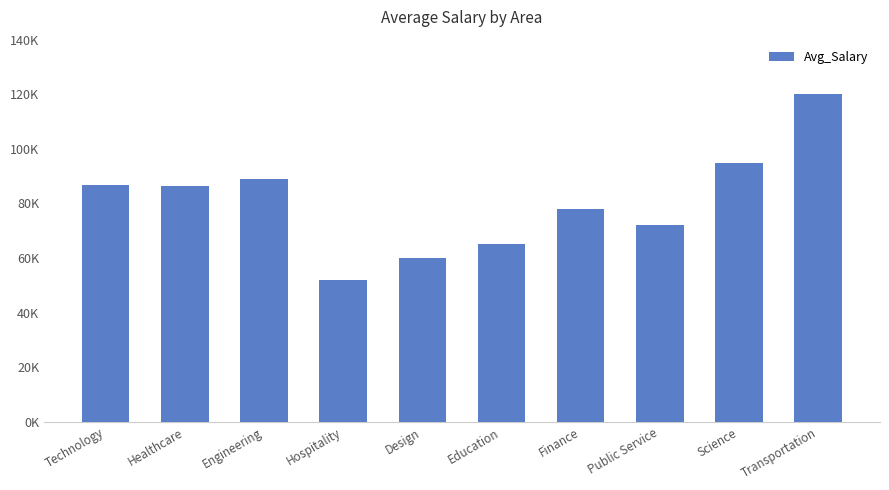

Does the chart contain any negative values?

No